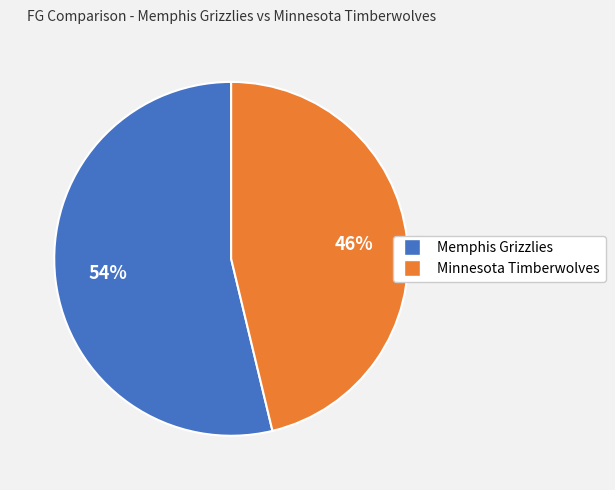

The Memphis Grizzlies slice represents 54% of the pie. True or false?

True